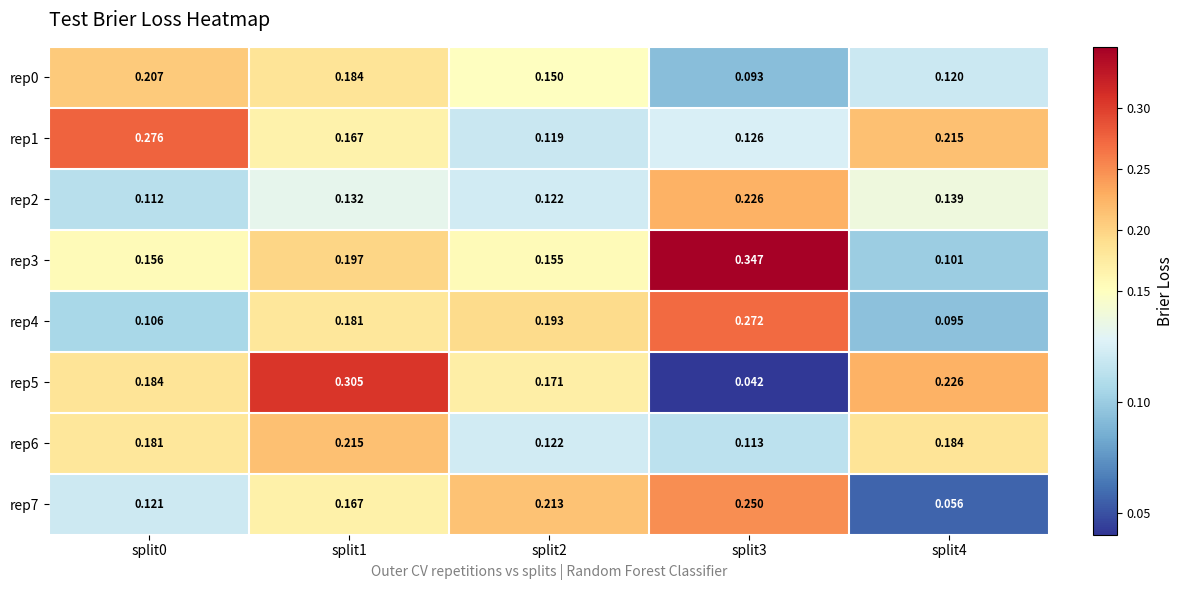

Is the value of rep4 at split3 greater than the value of rep2 at split2?

Yes